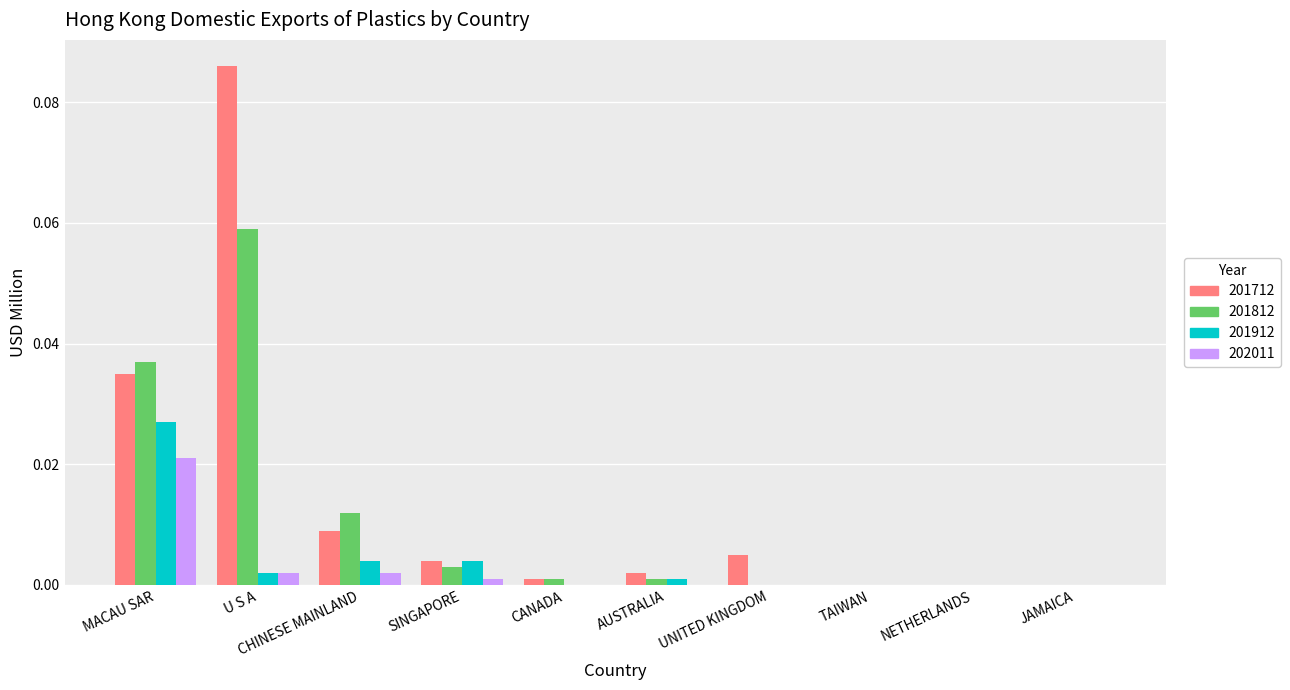

The value of 201812 at NETHERLANDS is 0.0. True or false?

True